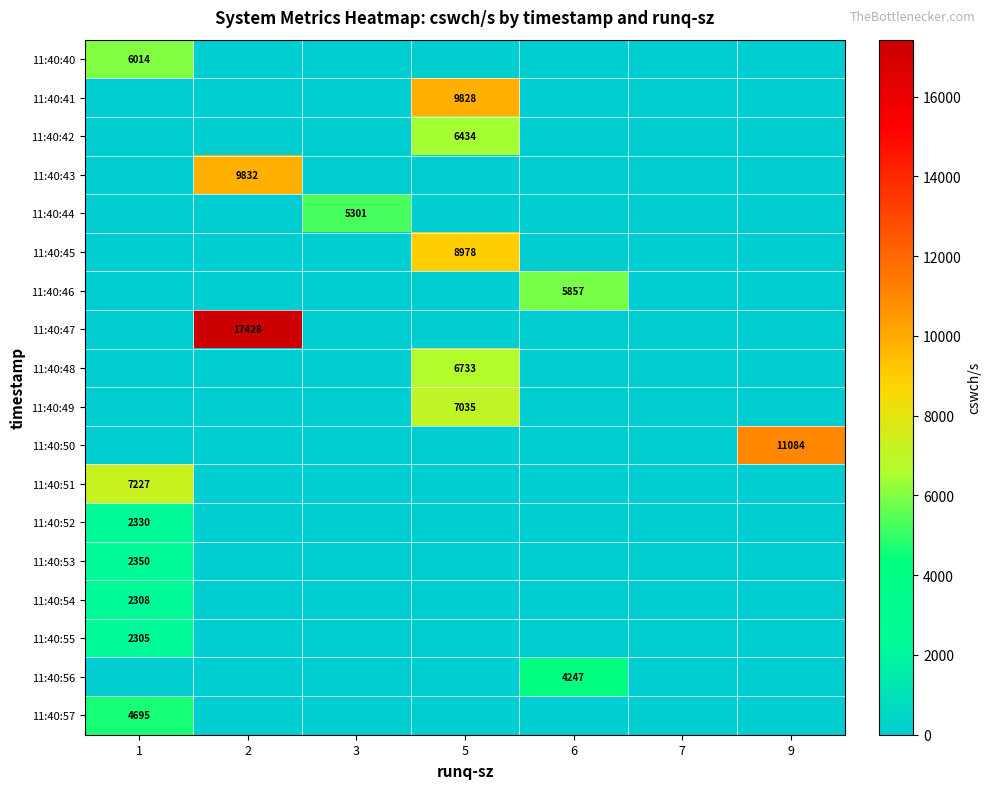

Rank the series at 2 from lowest to highest value.

11:40:40, 11:40:41, 11:40:42, 11:40:44, 11:40:45, 11:40:46, 11:40:48, 11:40:49, 11:40:50, 11:40:51, 11:40:52, 11:40:53, 11:40:54, 11:40:55, 11:40:56, 11:40:57, 11:40:43, 11:40:47